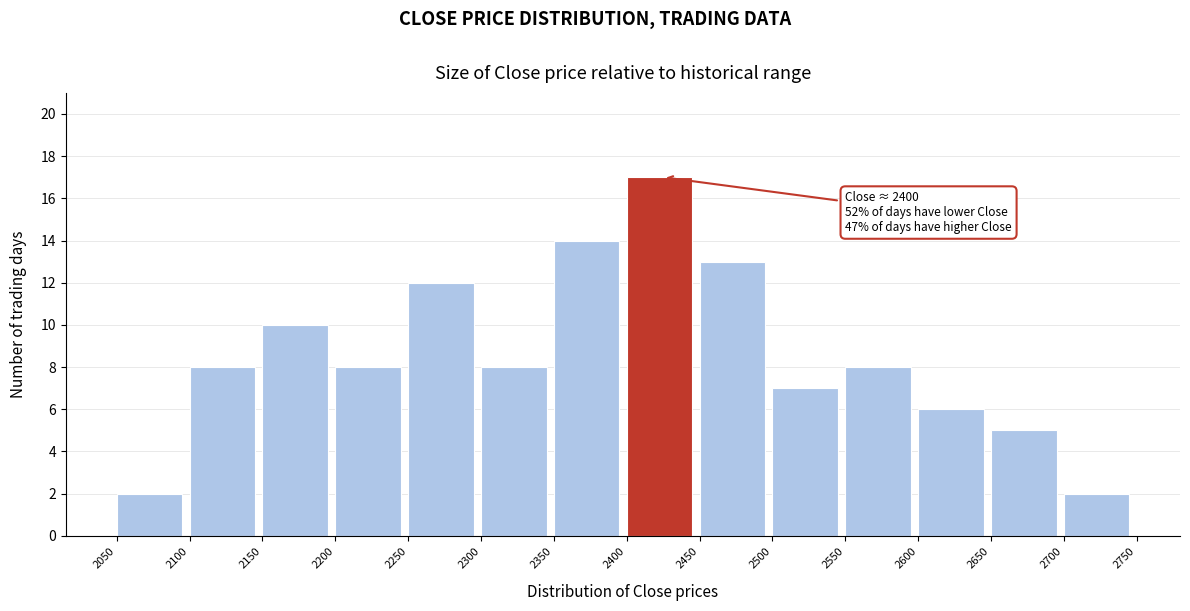

Over which range of the x-axis is the bar tallest?

2400 to 2450